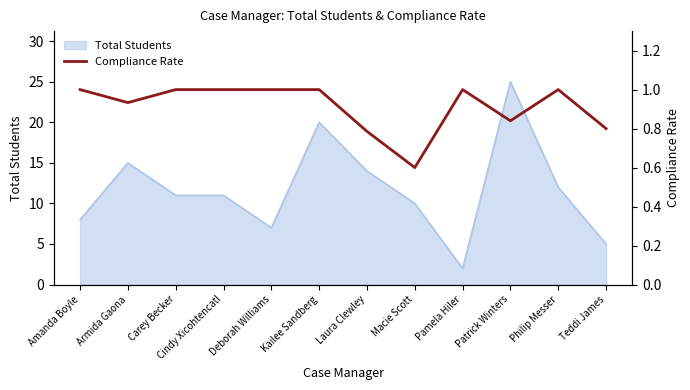

What position from the right is Armida Gaona?

11